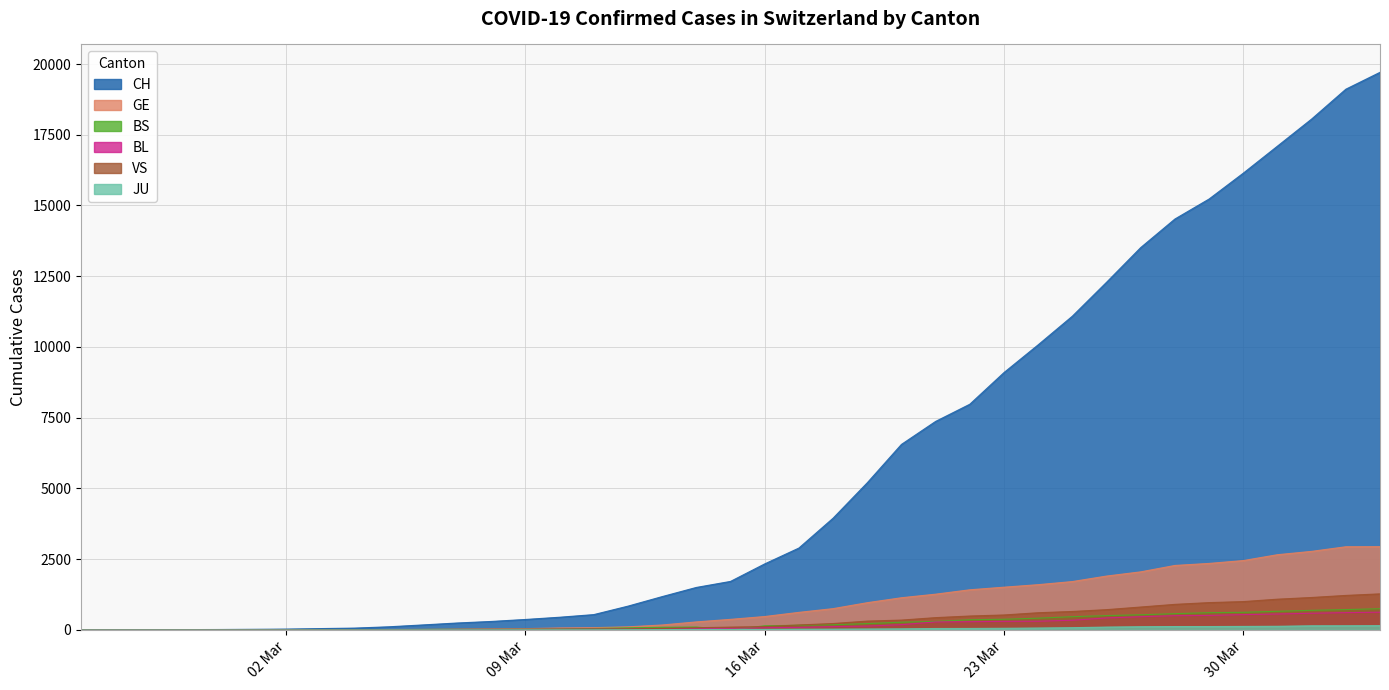

What is the sum of the JU values at 2020-03-08 and 2020-02-25?

4